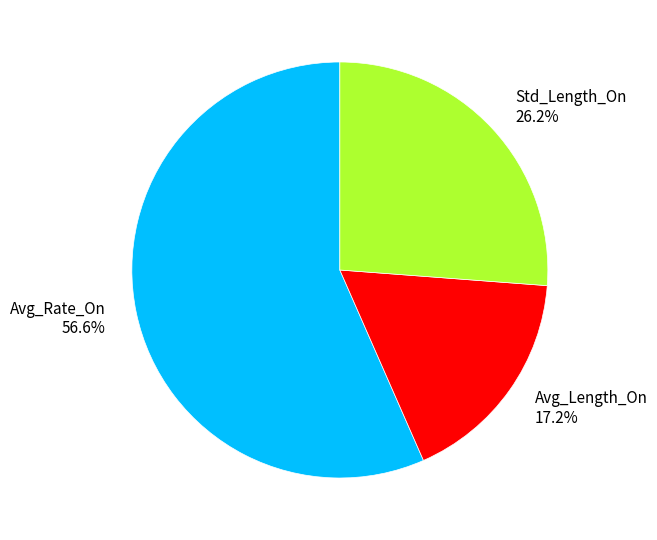

Approximately how many times larger is the value at Avg_Length_On compared to Avg_Rate_On?

0.3